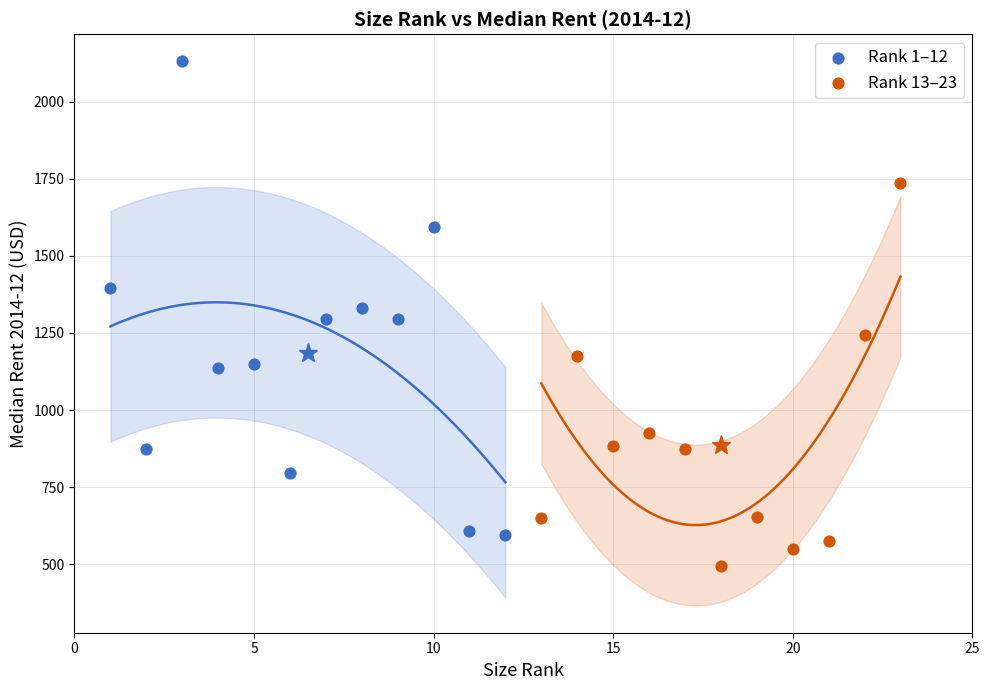

Which series has the largest Y range (max minus min)?

Rank 1–12